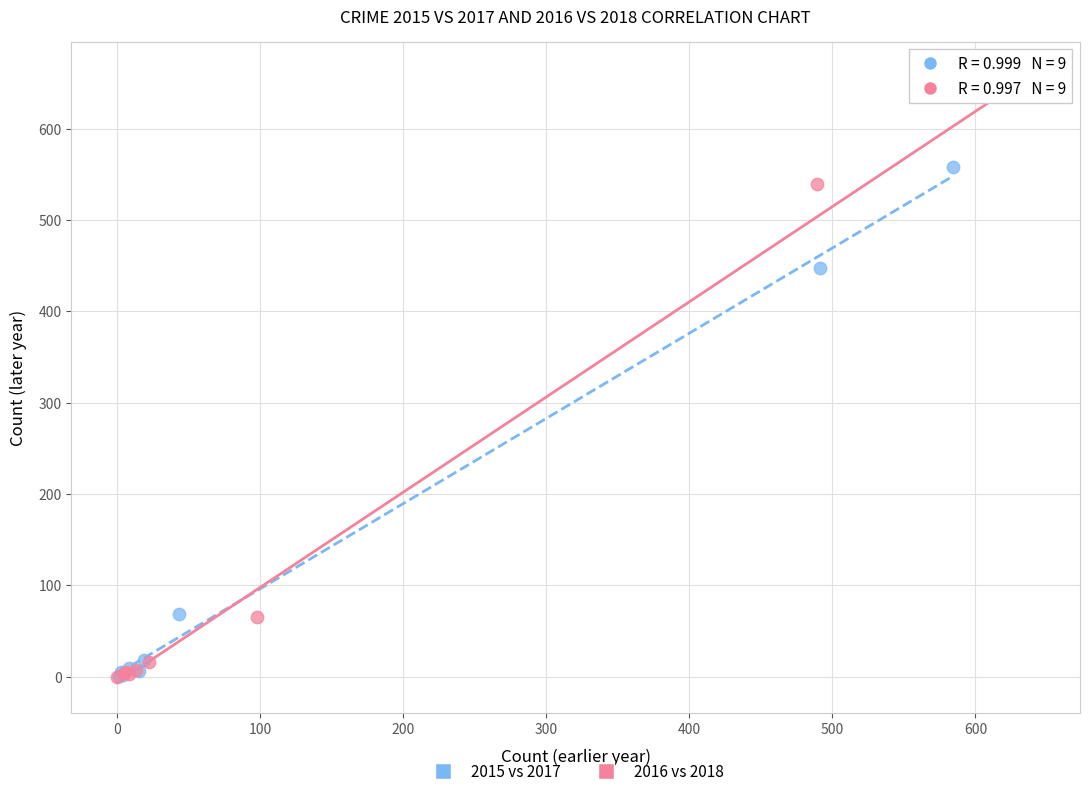

Which series reaches the maximum Y coordinate?

2016 vs 2018